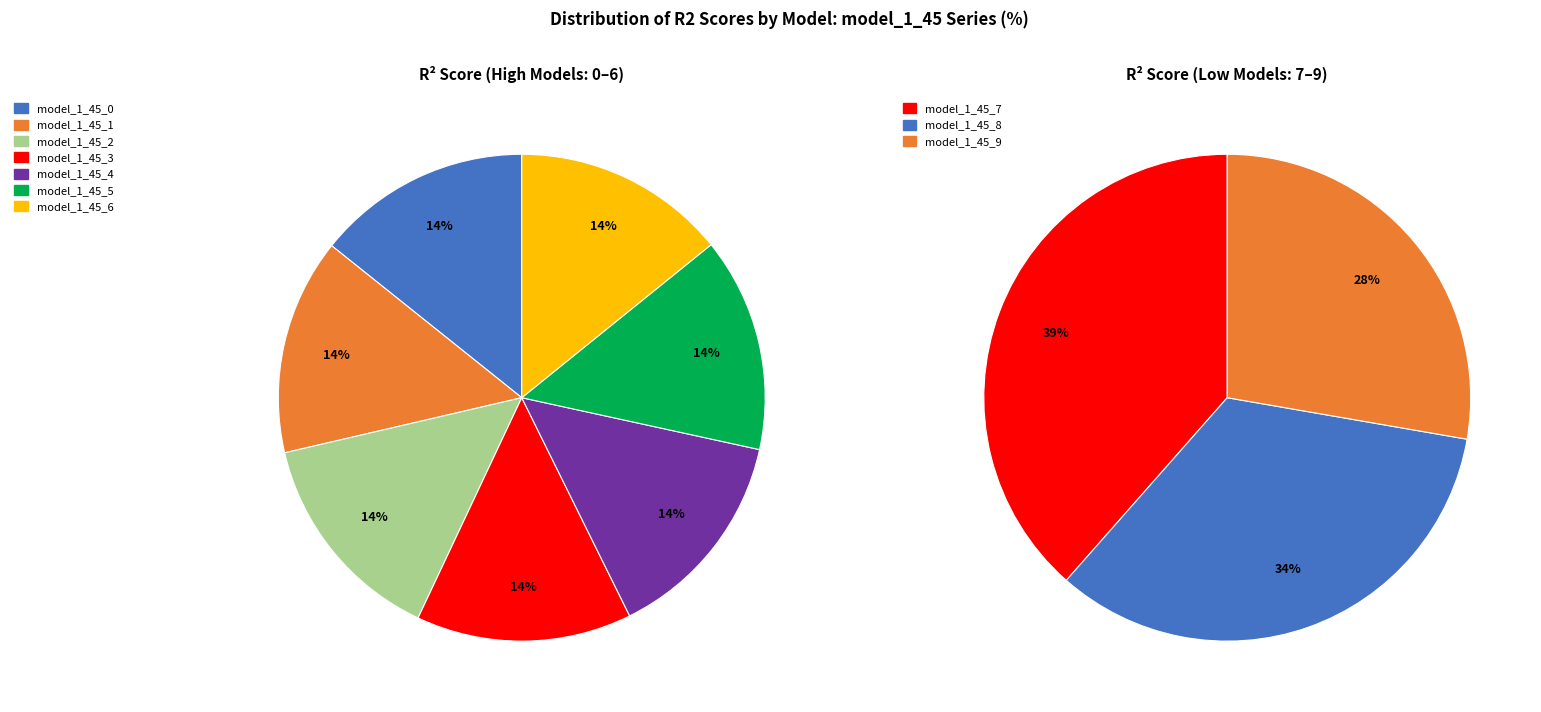

The model_1_45_0 slice represents 1% of the pie. True or false?

False